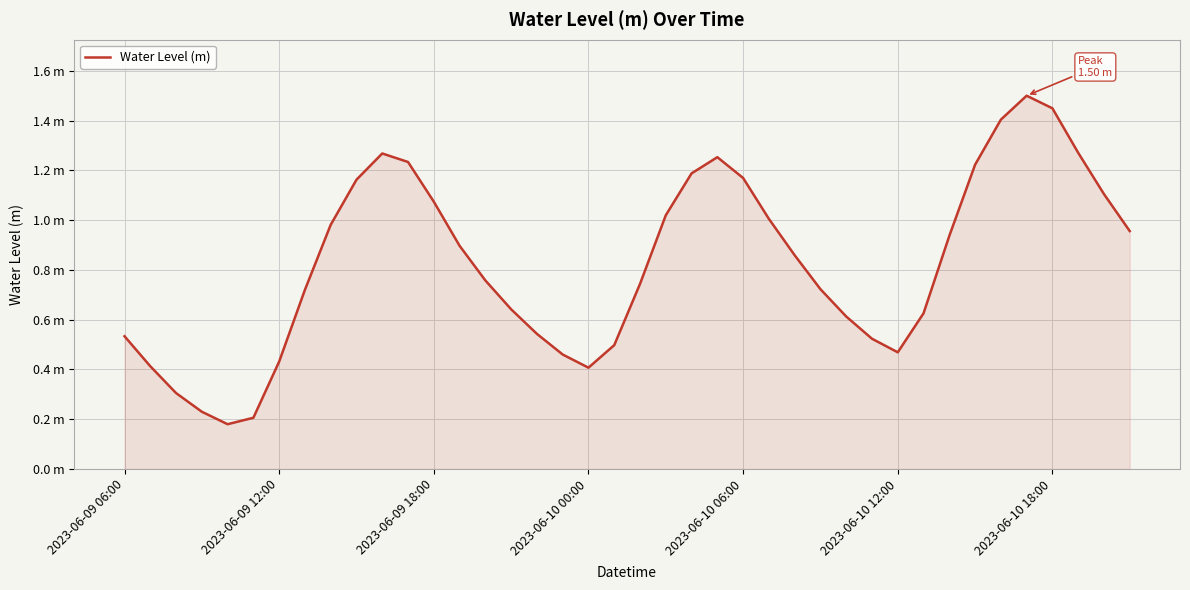

Reading right to left, what are all the values shown in this chart?

1.0	1.1	1.3	1.4	1.5	1.4	1.2	0.9	0.6	0.5	0.5	0.6	0.7	0.9	1.0	1.2	1.3	1.2	1.0	0.7	0.5	0.4	0.5	0.5	0.6	0.8	0.9	1.1	1.2	1.3	1.2	1.0	0.7	0.4	0.2	0.2	0.2	0.3	0.4	0.5